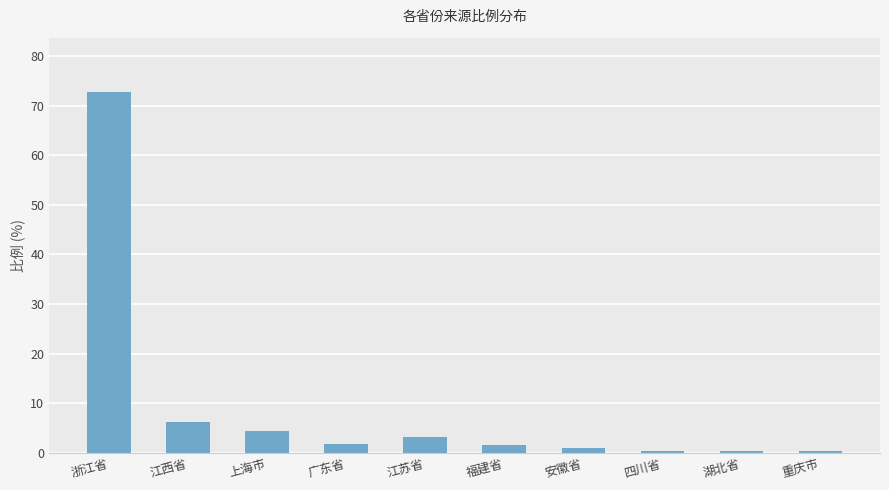

The chart shows a value of 1.9 at 广东省. True or false?

True